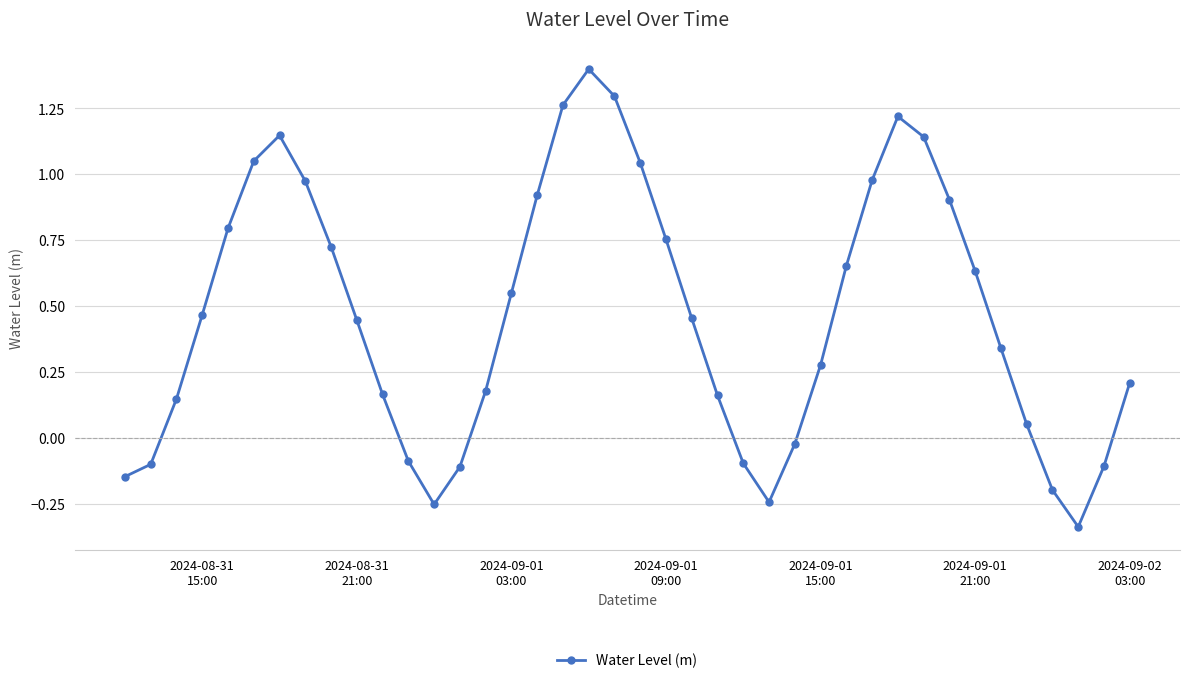

What is the difference between the maximum and minimum values?

1.7